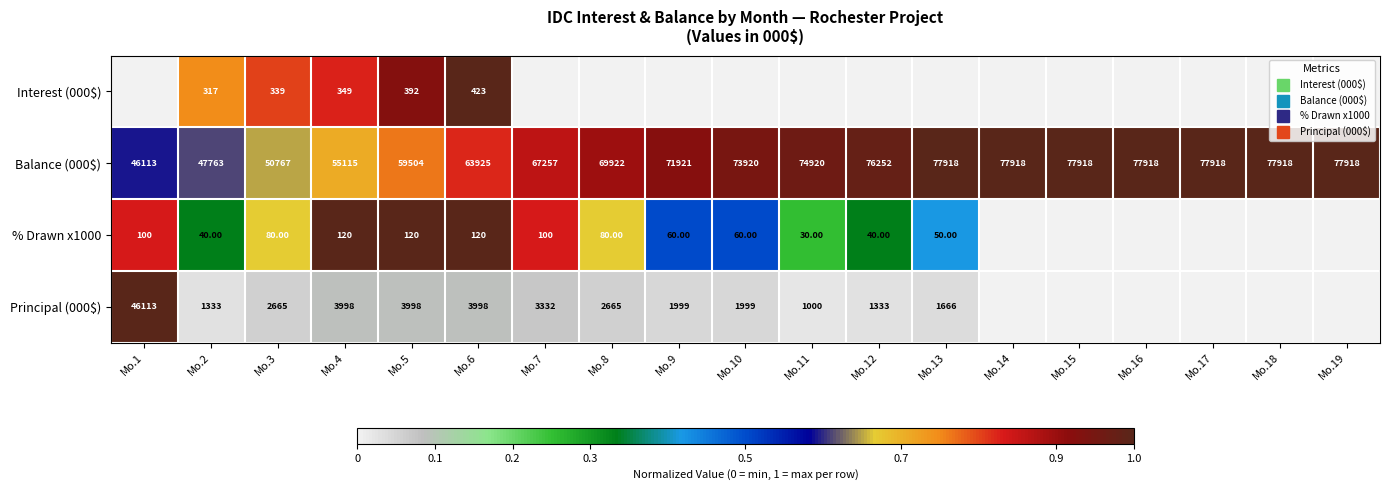

The value of Principal (000$) at Mo.7 is 0.1. True or false?

False